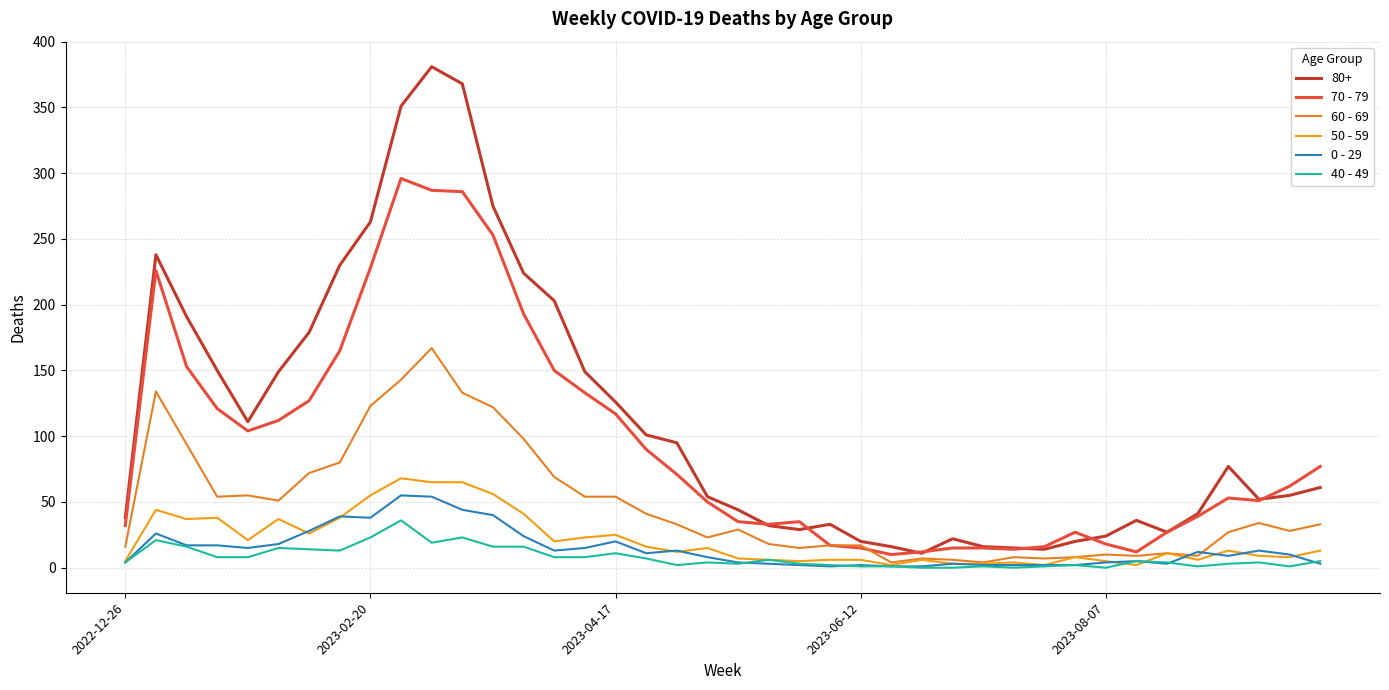

What is the difference between the maximum and minimum values in the 70 - 79 series?

286